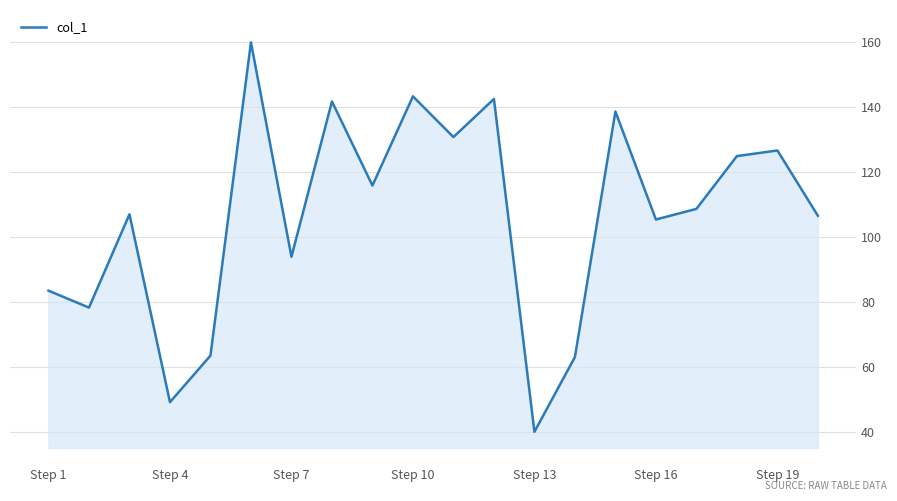

What is the maximum value shown in the chart?

160.0